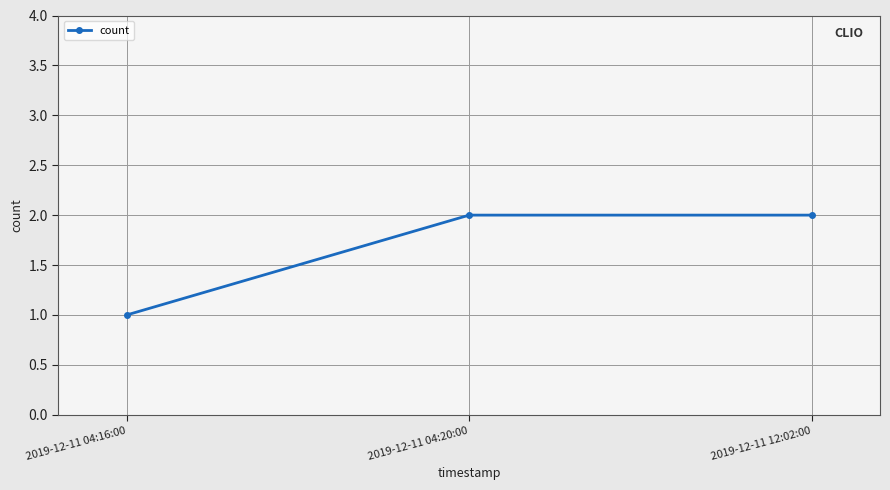

What is the label of the 1st point from the right?

2019-12-11 12:02:00